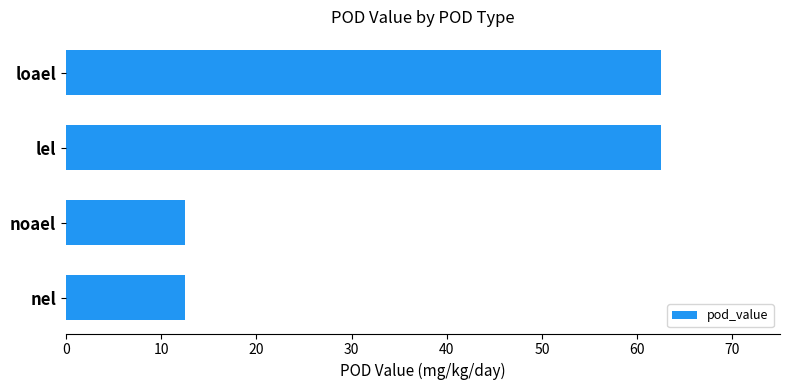

Is it true that the value at lel is 13.8?

False